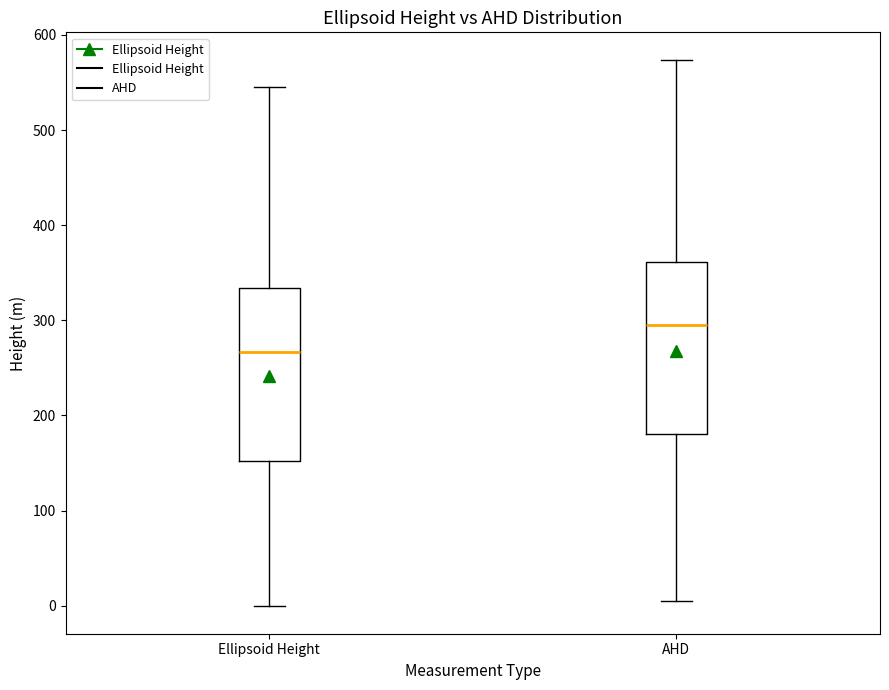

Which box's median line is the lowest?

Ellipsoid Height